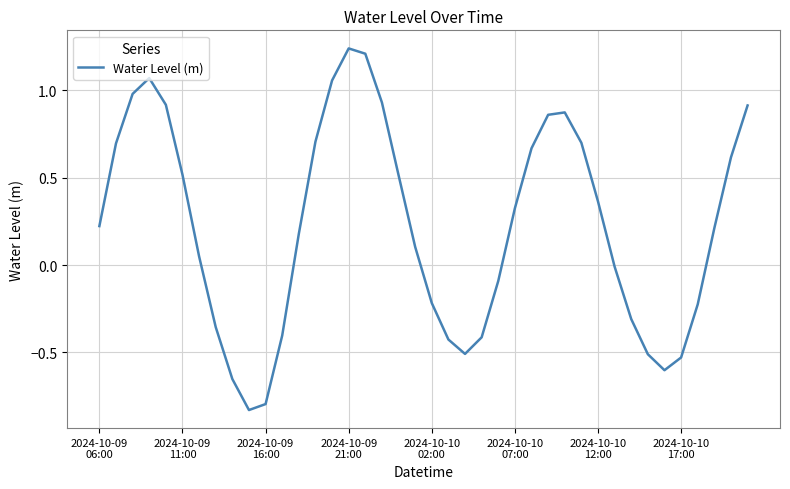

What is the difference between the maximum and minimum values?

2.1